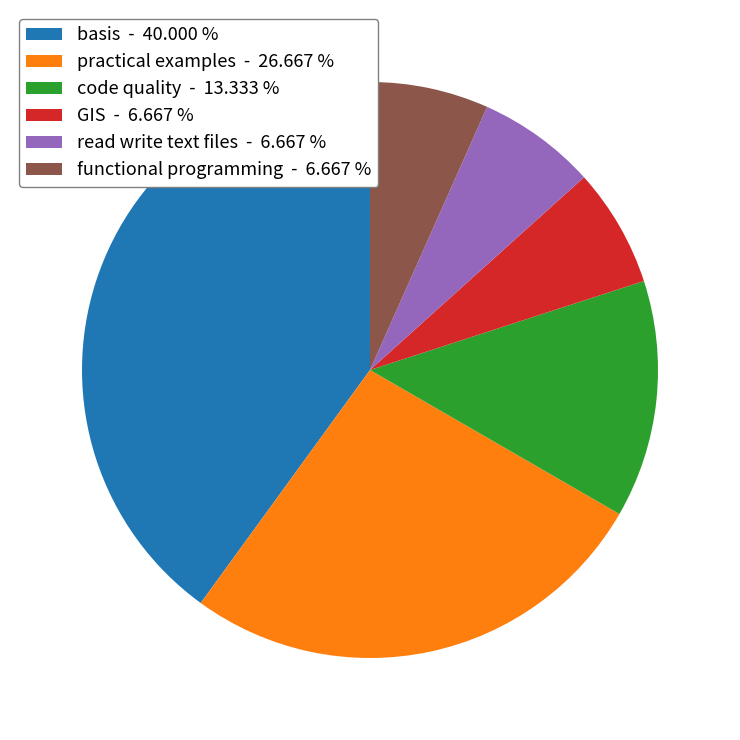

The basis slice represents 40% of the pie. True or false?

True